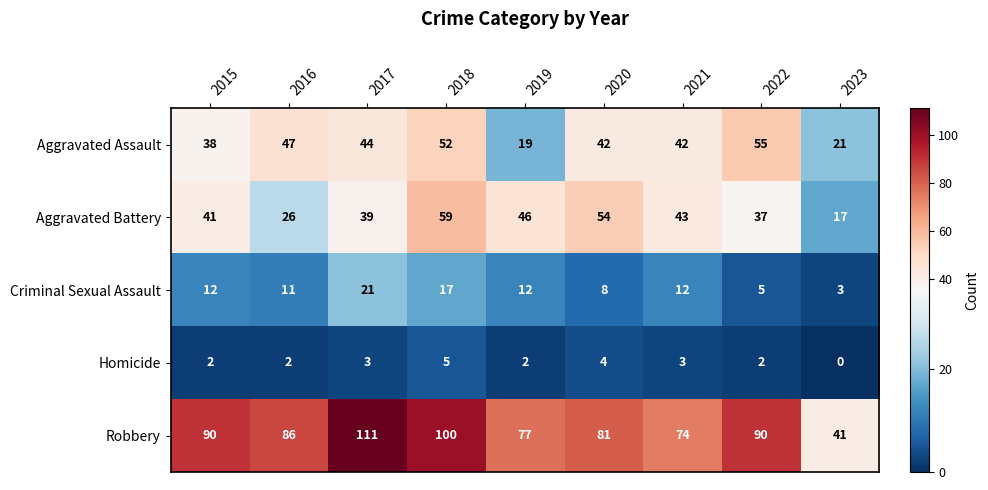

Which series has the largest total across all categories?

Robbery